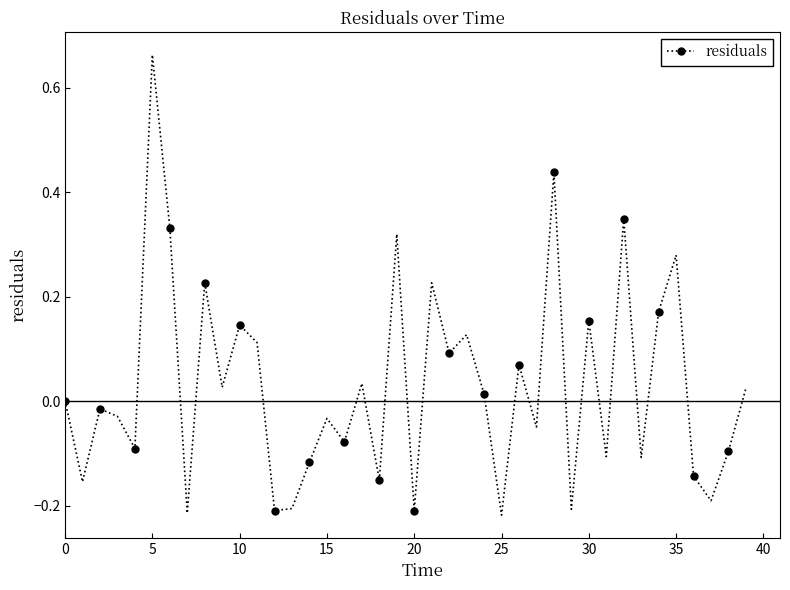

True or false: the data has more than 0 interior local peaks.

True